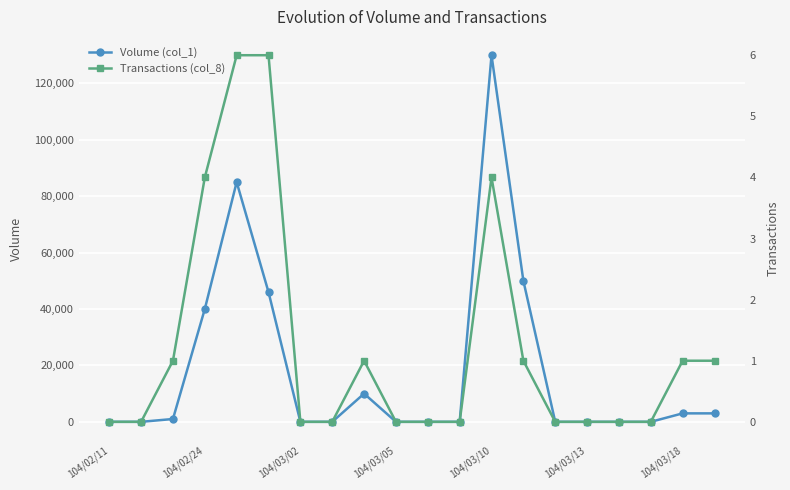

True or false: Volume (col_1) and Transactions (col_8) cross at least once.

False